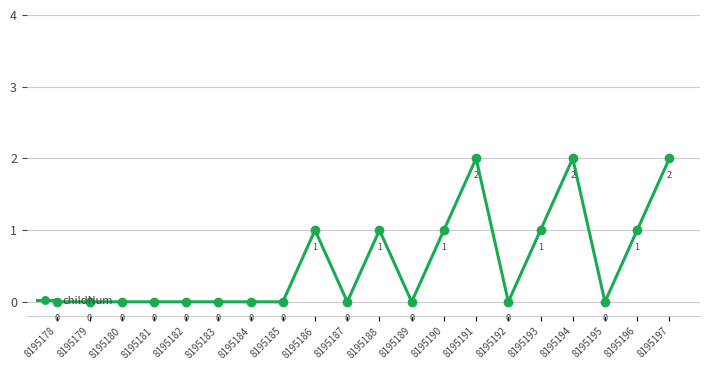

Reading left to right, extract all data points from this chart.

8195178=0	8195179=0	8195180=0	8195181=0	8195182=0	8195183=0	8195184=0	8195185=0	8195186=1	8195187=0	8195188=1	8195189=0	8195190=1	8195191=2	8195192=0	8195193=1	8195194=2	8195195=0	8195196=1	8195197=2